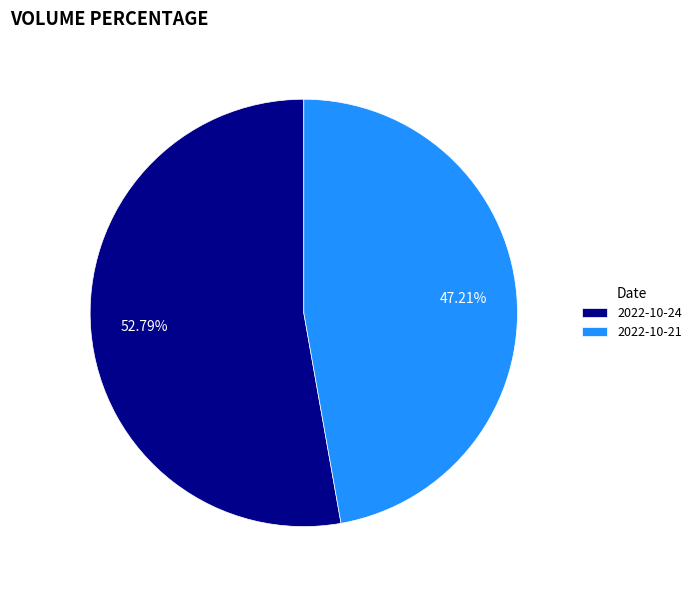

Is the sum of 2022-10-24 and 2022-10-21 greater than half?

Yes